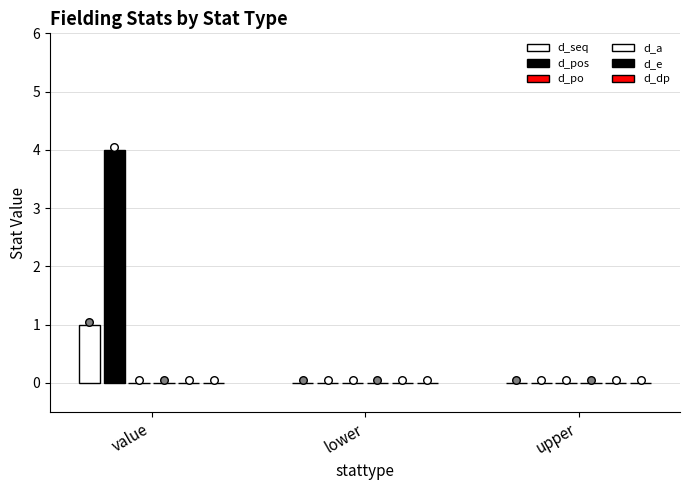

Is the value of d_a at upper greater than the value of d_seq at value?

No